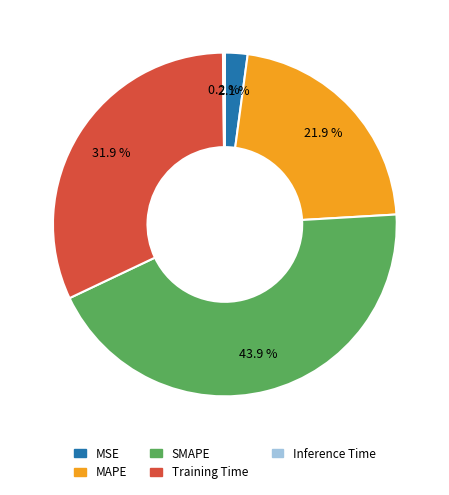

What percentage do MSE and SMAPE together represent?

46.0%